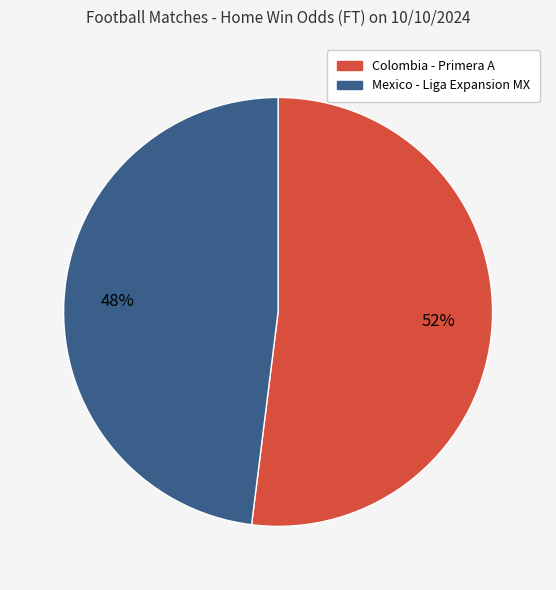

Does any single category account for the majority?

Yes